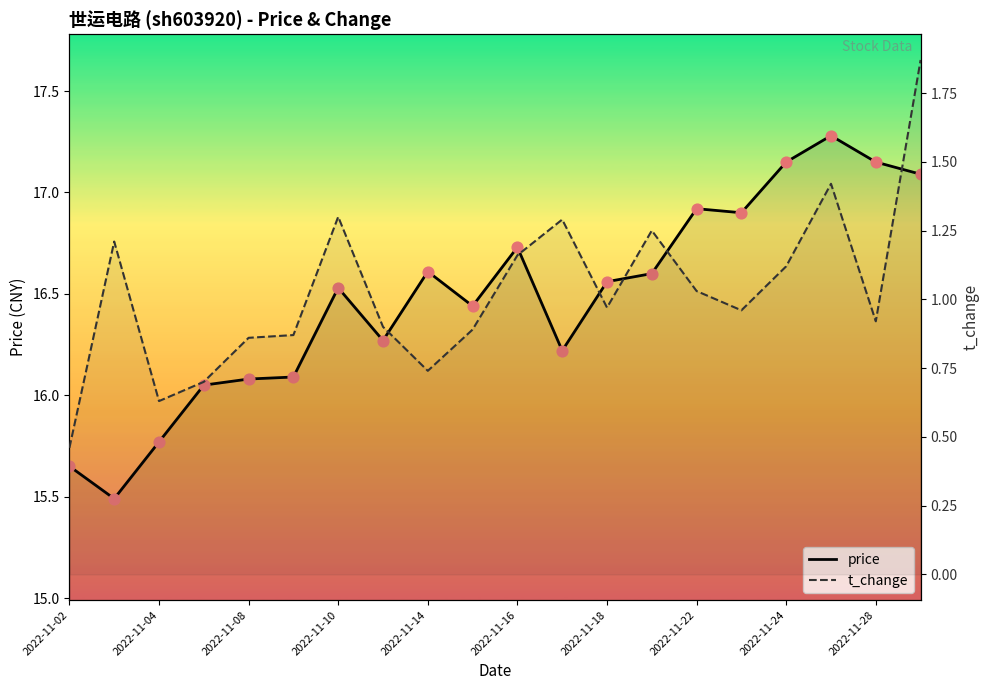

Which series has the largest total across all categories?

price